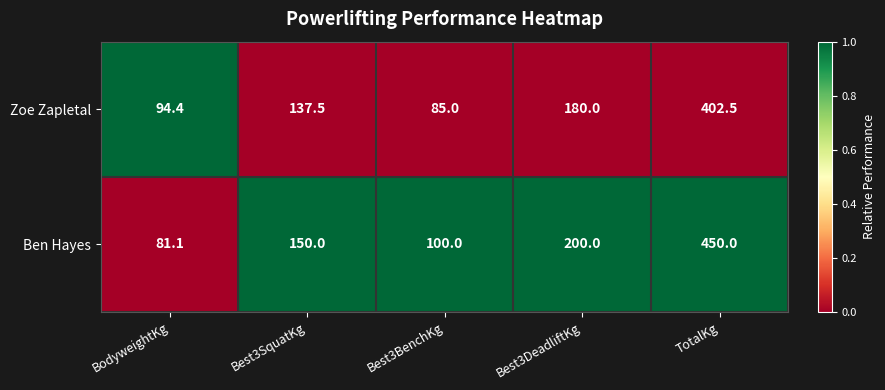

Count the number of categories in the chart.

5